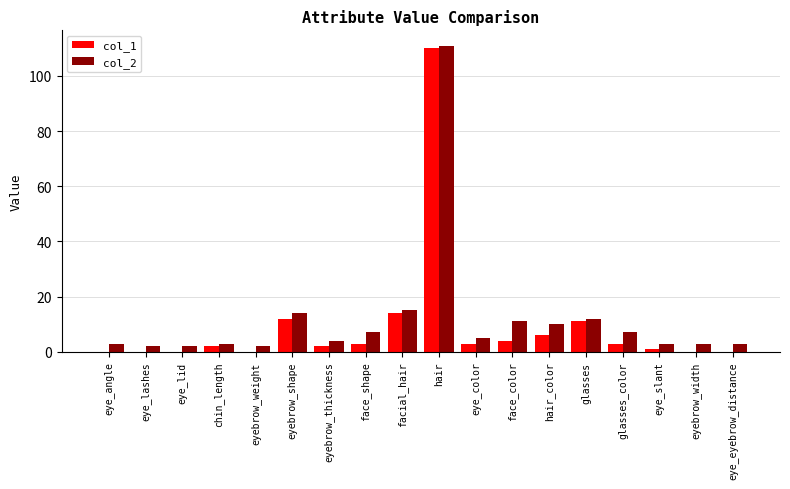

At which category is the sum across all series the highest?

hair